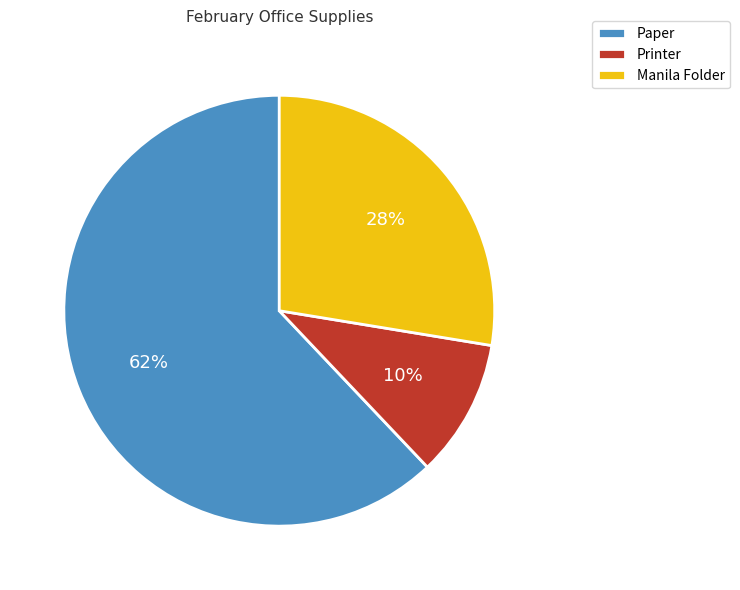

What percentage is the Manila Folder slice, to the nearest percent?

28%